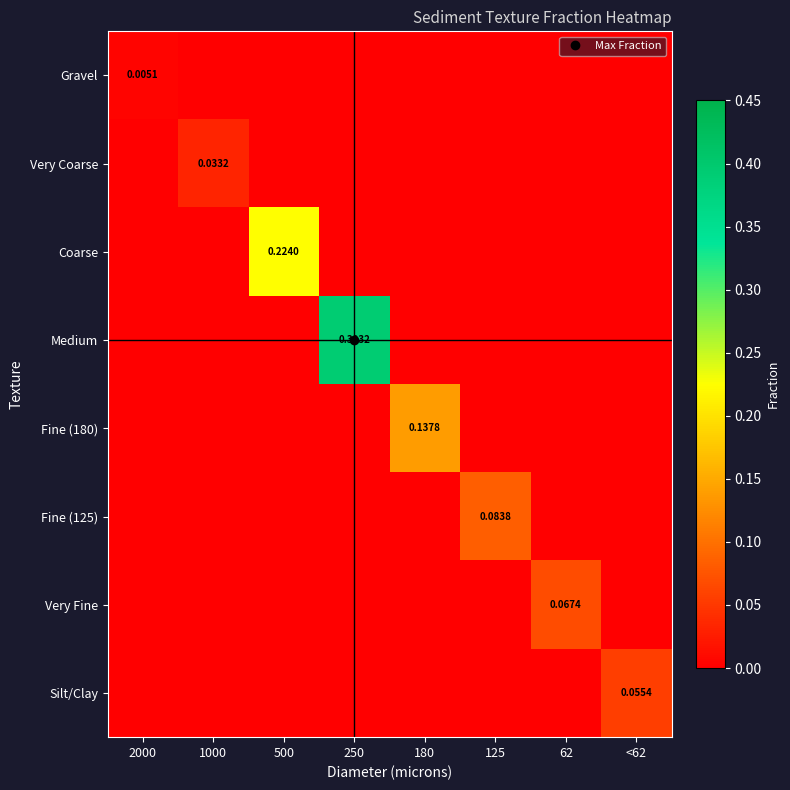

The Gravel series shows 0.0 at 500. True or false?

True